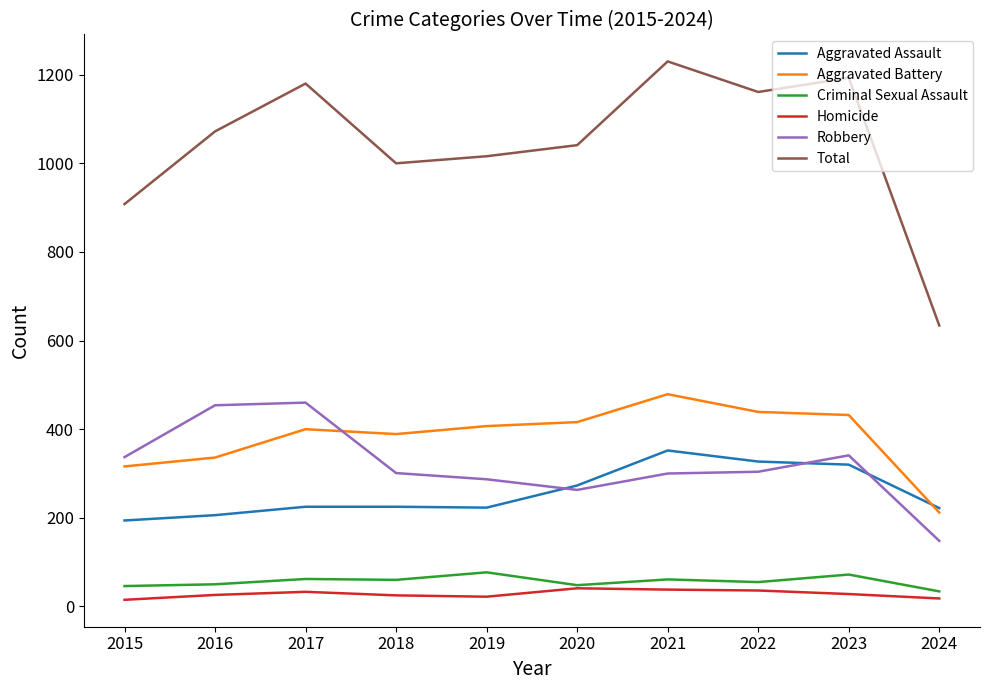

True or false: Homicide and Robbery intersect in this chart.

False